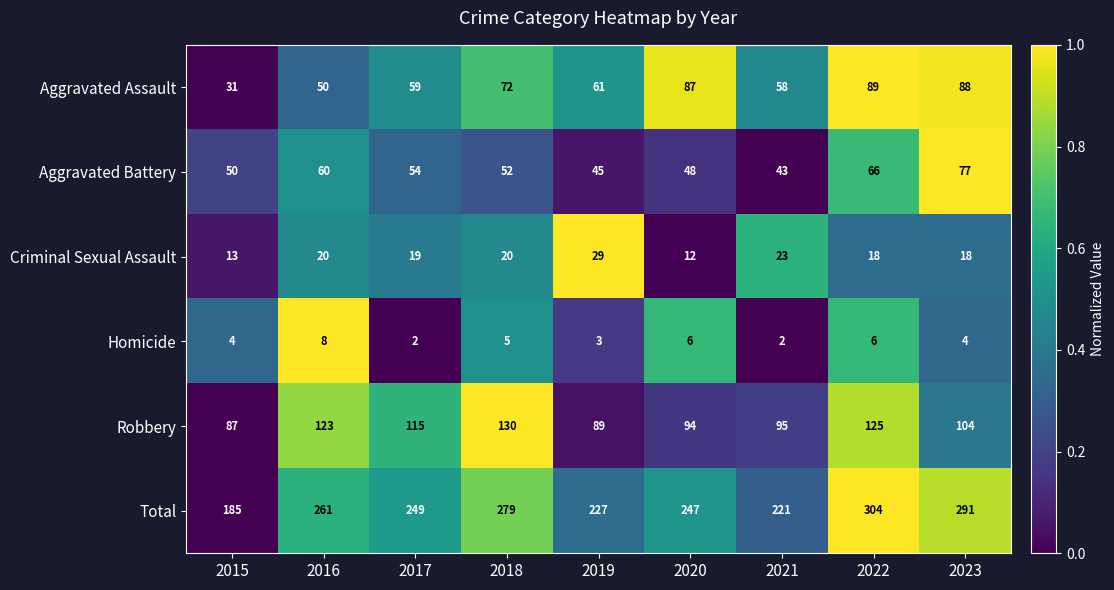

At which category is the sum across all series the highest?

2022